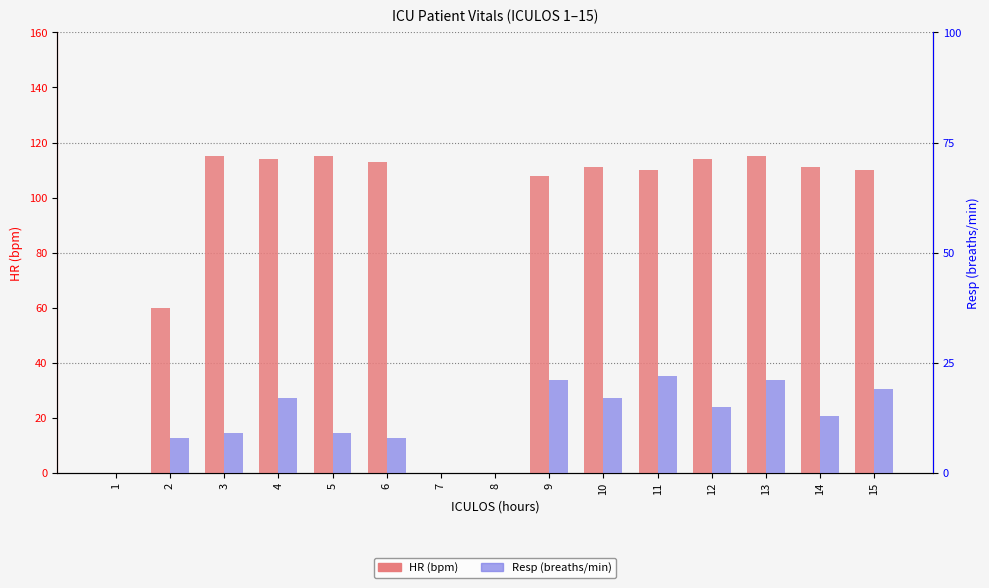

Which category has the lowest value across all series?

1